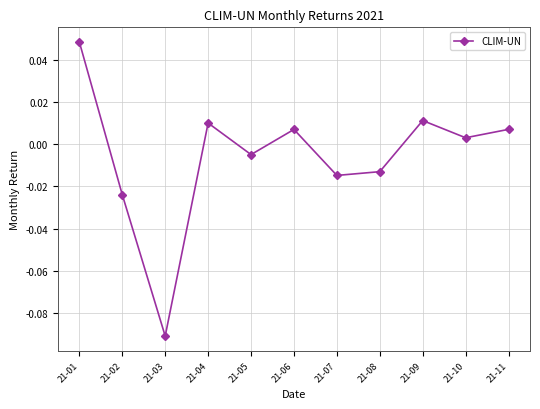

How many lines are shown in the chart?

1